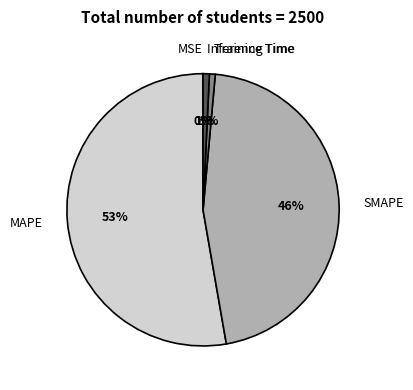

Is the sum of Inference Time and SMAPE greater than half?

No